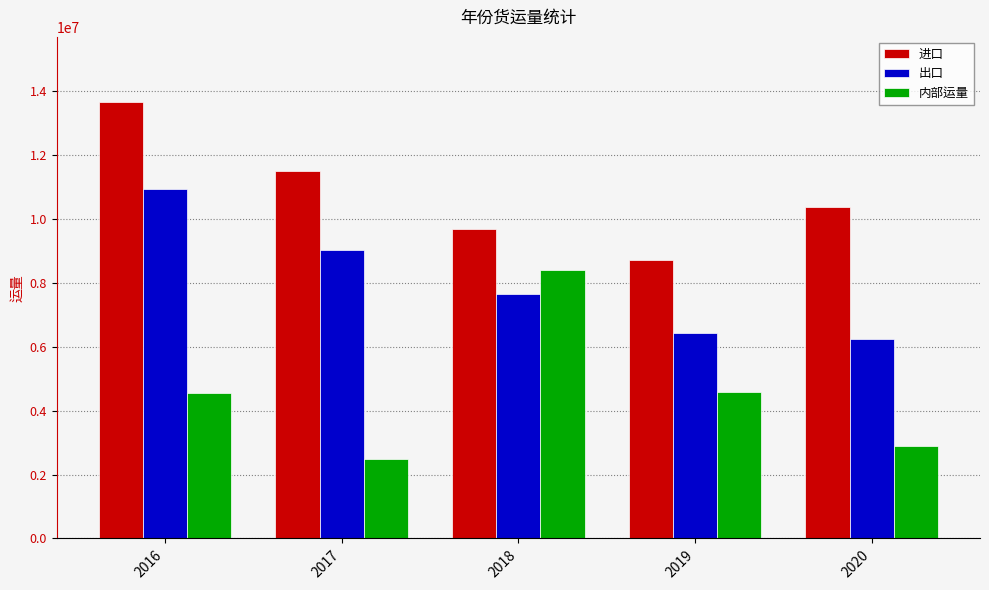

Is it true that 内部运量 equals 4229956.9 at 2020?

False